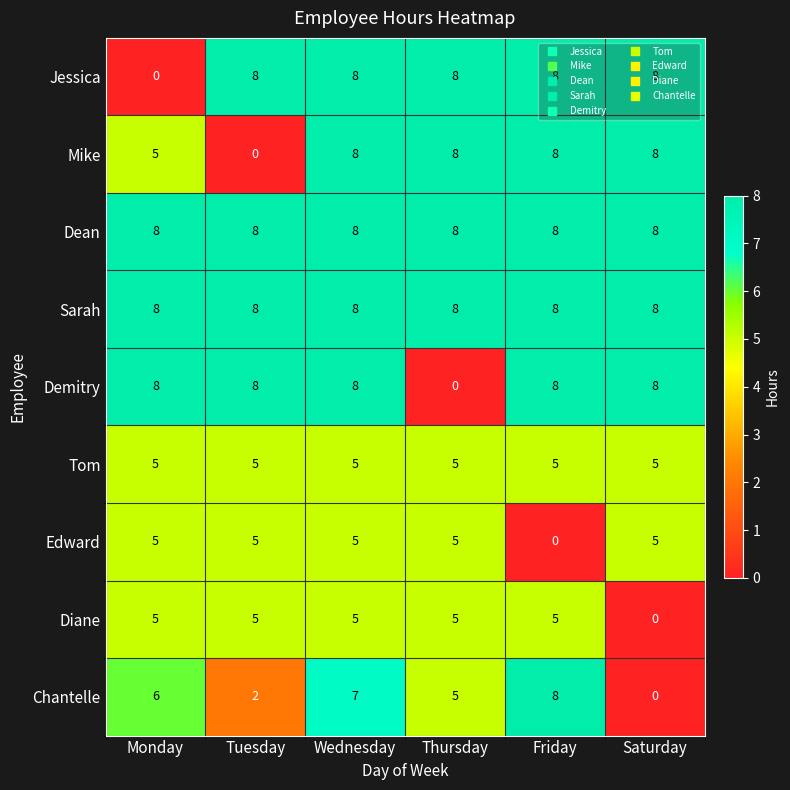

What is the sum of all Edward values?

25